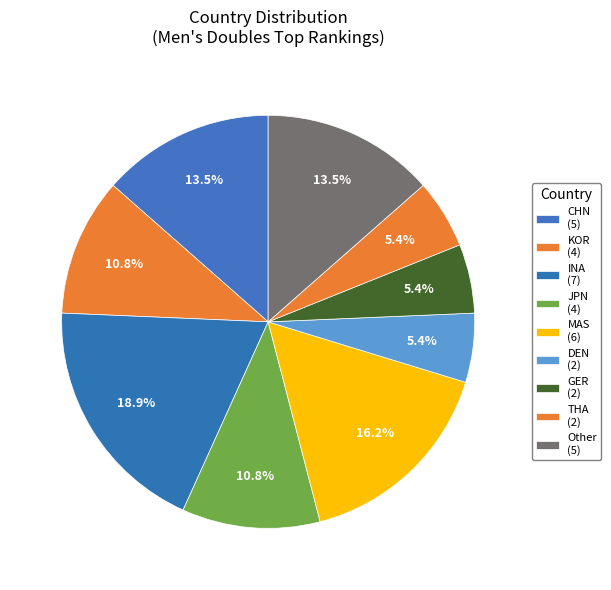

True or false: CHN accounts for 24% of the total.

False